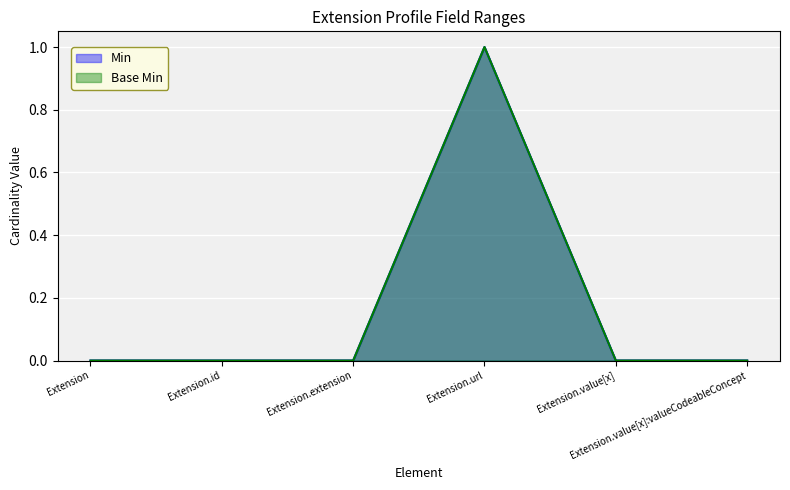

True or false: Min and Base Min intersect in this chart.

False